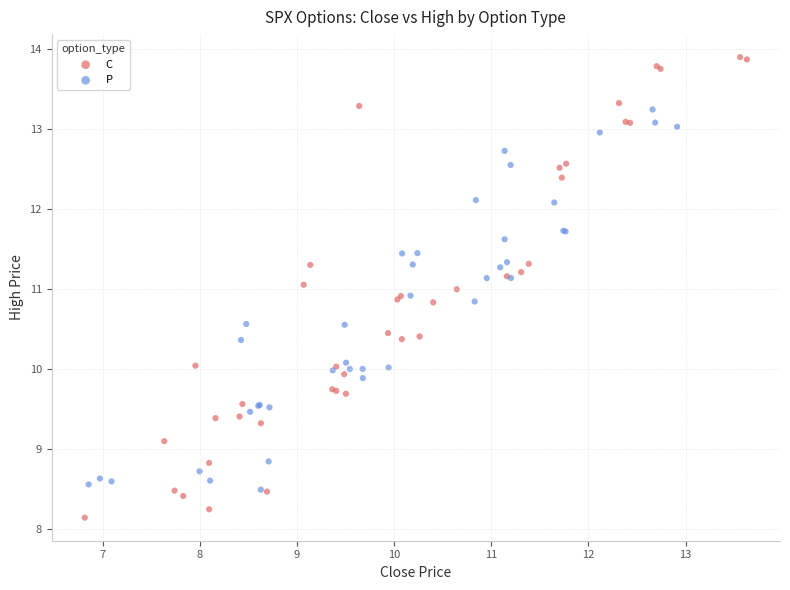

Which series contains the lowest Y value?

C